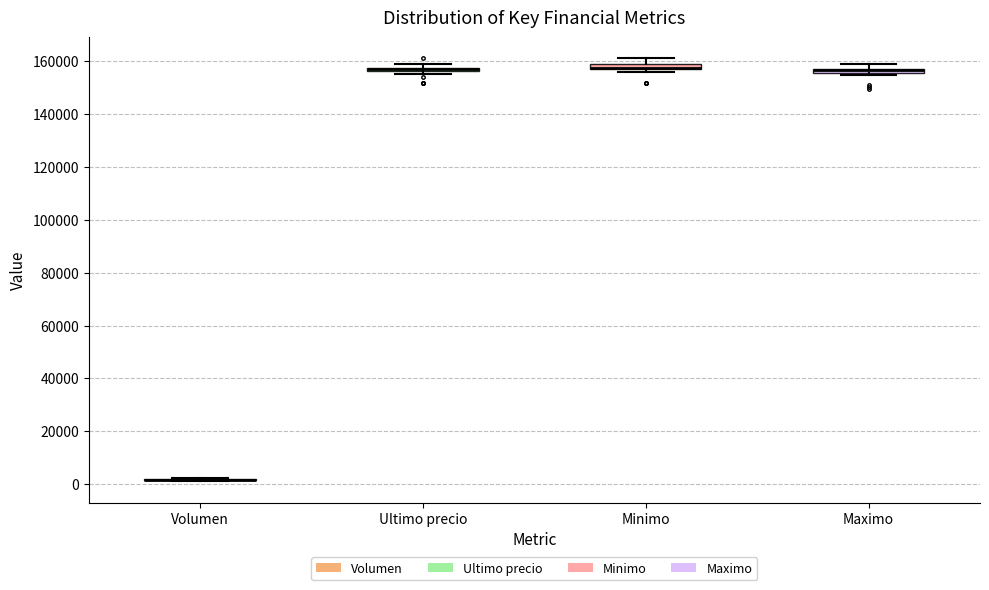

Where is the upper edge of the box for Maximo on the y-axis? The values are not printed on the chart, so give them approximately, as read against the axis.

158000